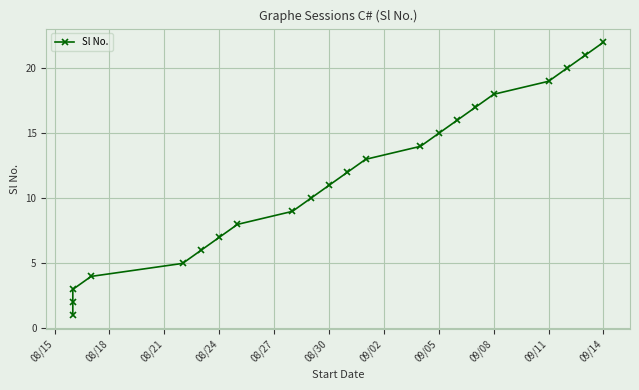

What is the value of the 14th point from the left?

14